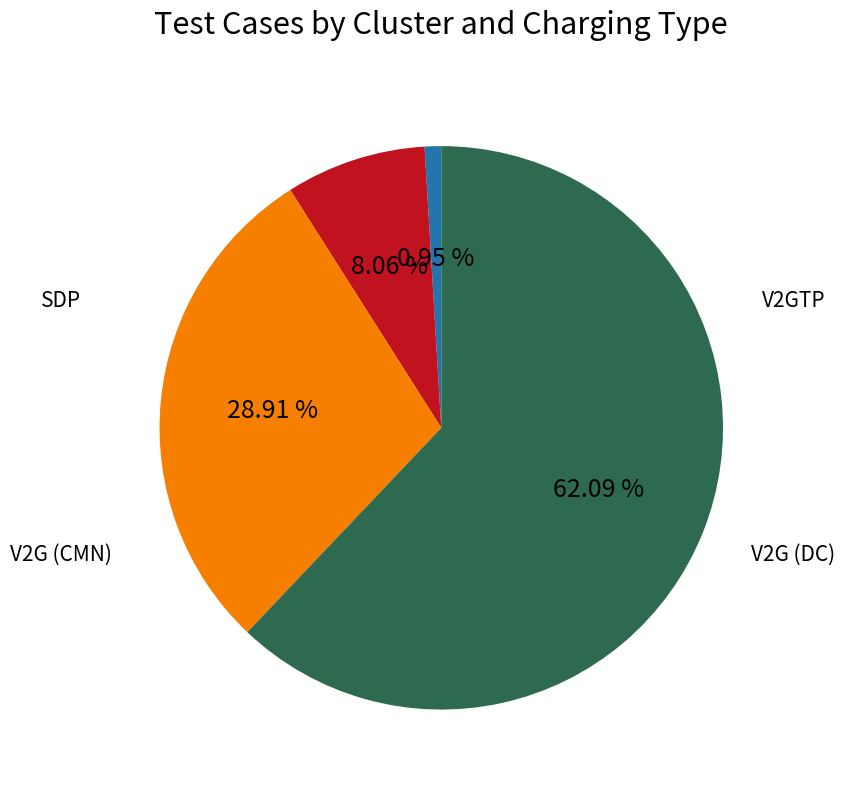

Count the number of slices in the pie.

4